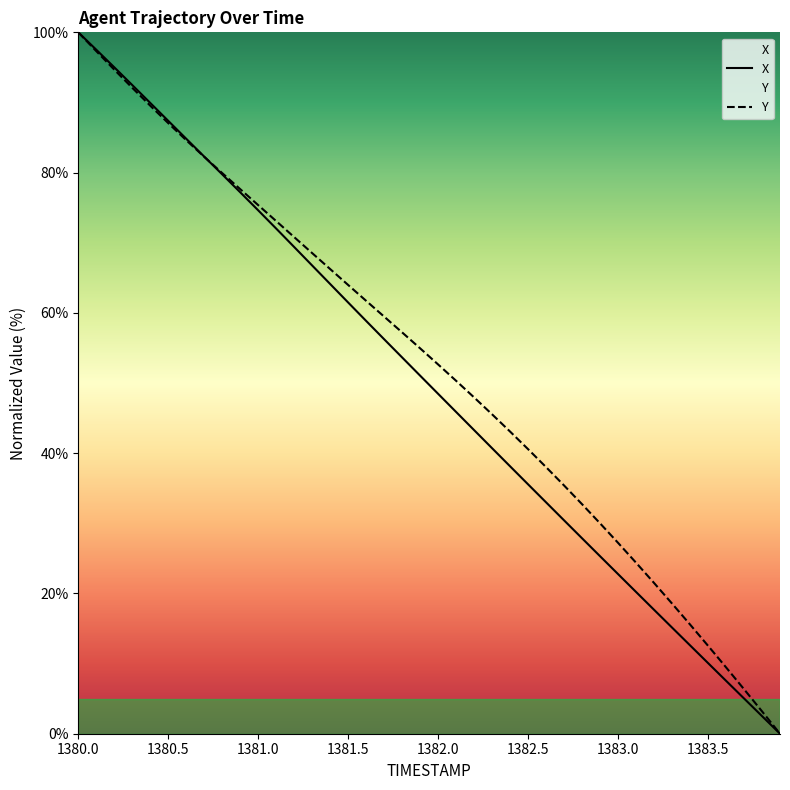

Which series has the largest total across all categories?

Y